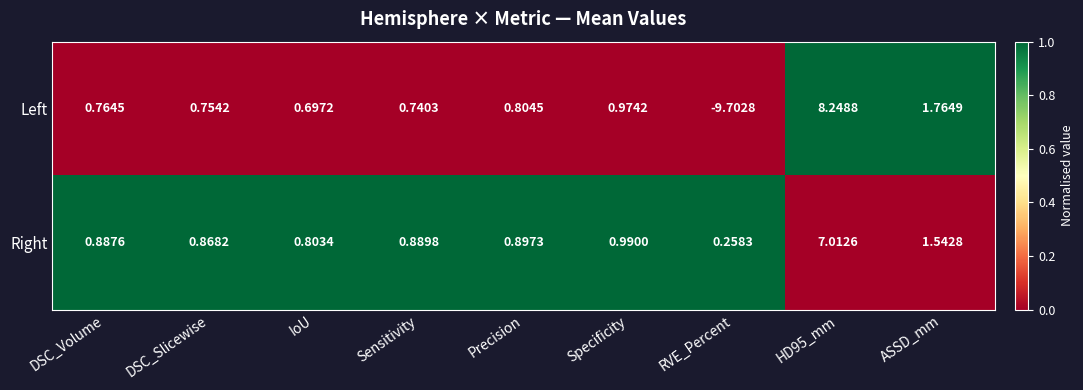

At which category does the chart reach its minimum across all series?

RVE_Percent